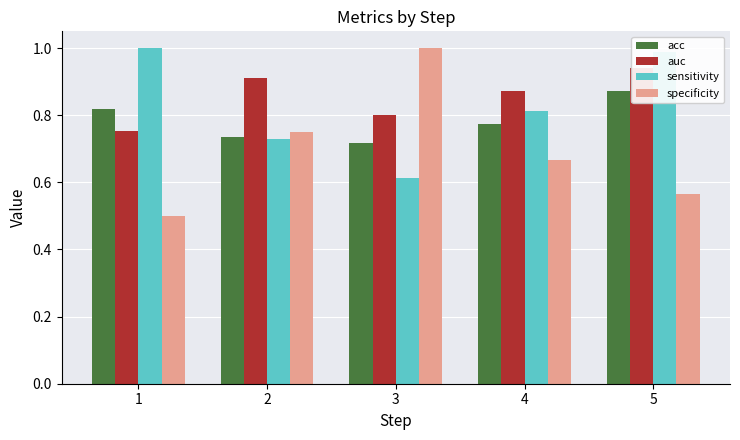

List the series in order of their peak value, highest first.

sensitivity, specificity, auc, acc